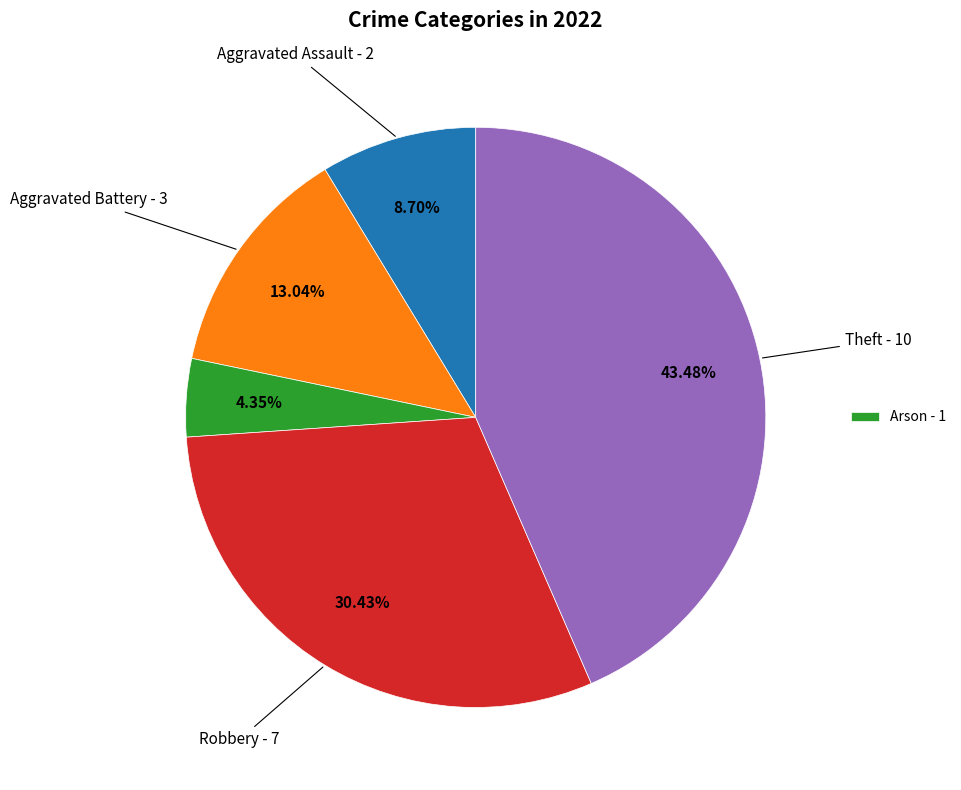

Count the number of slices in the pie.

5